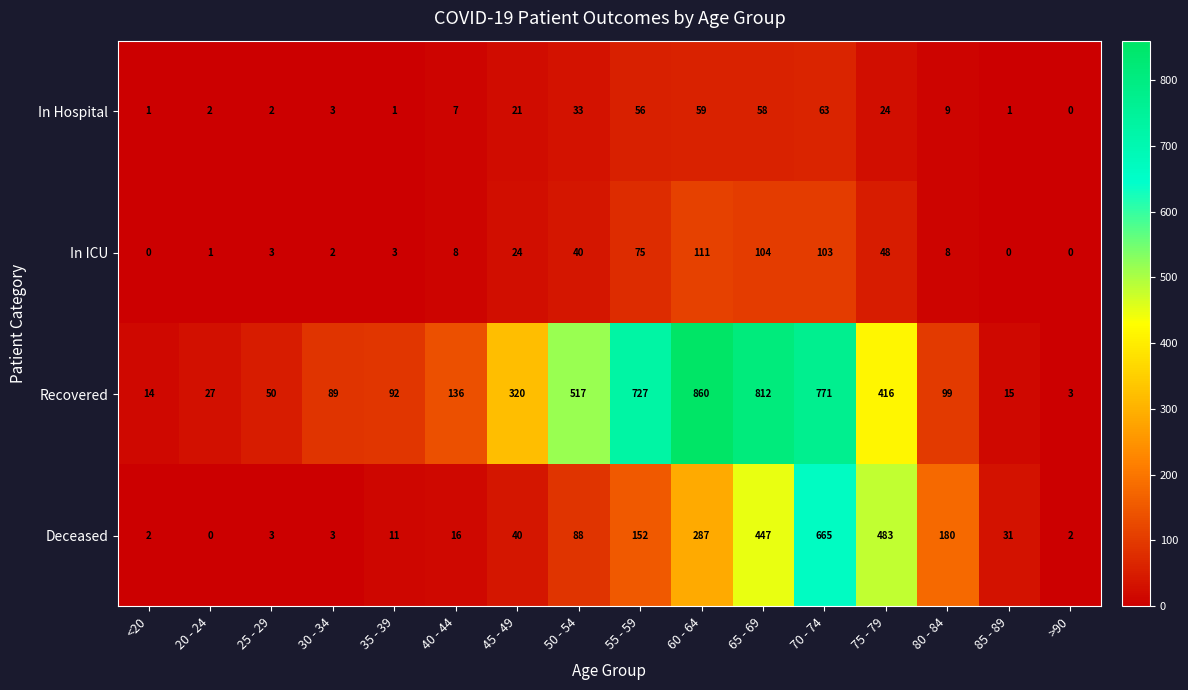

How many distinct data groups are displayed?

4